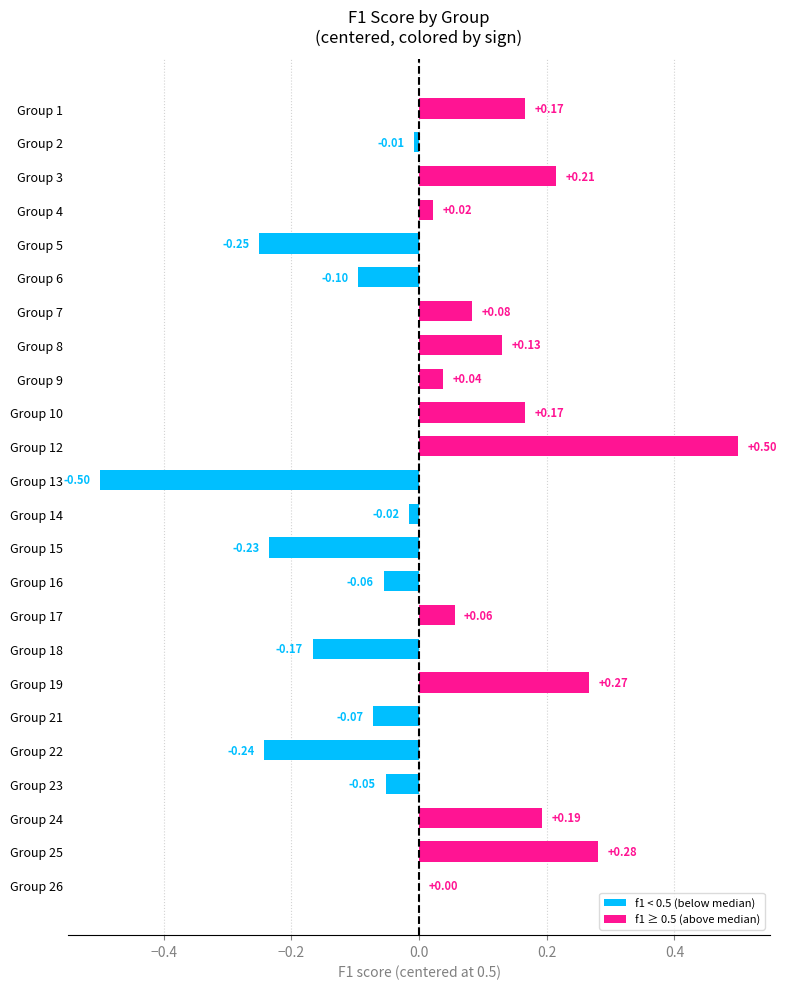

Between Group 12 and Group 8, which is larger?

Group 12